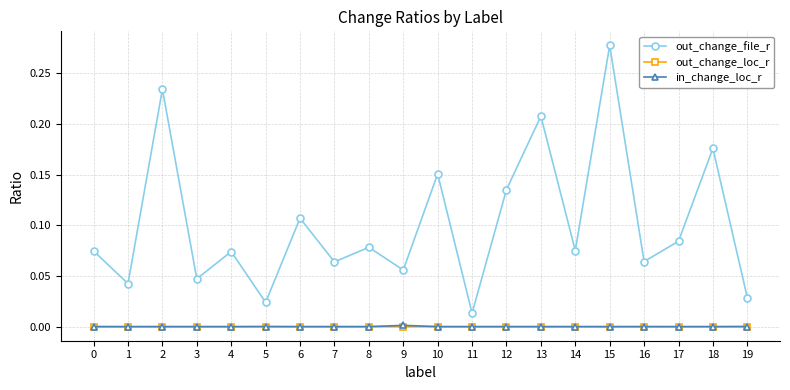

Where is the first local minimum for out_change_file_r?

1